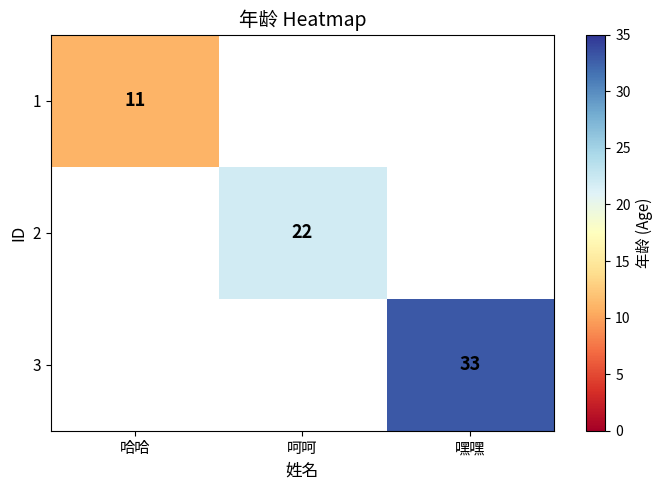

True or false: 2 has a value of 14 at 呵呵.

False